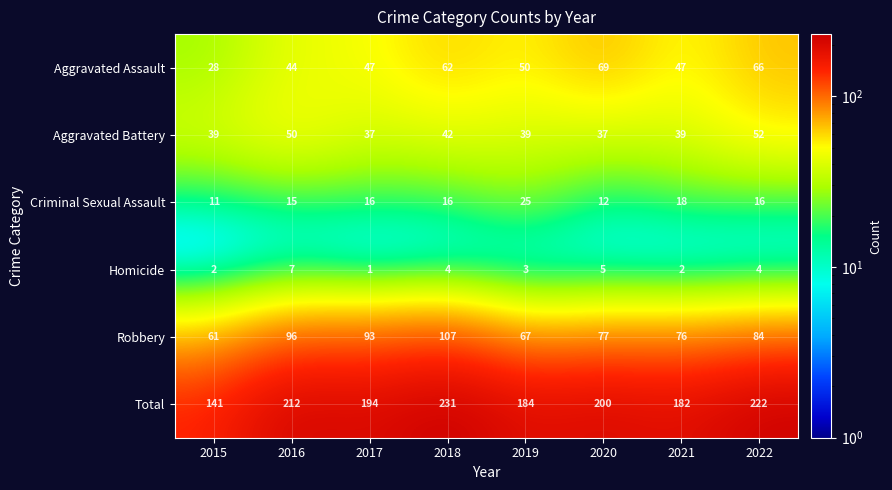

Which series has the widest spread of values?

Total